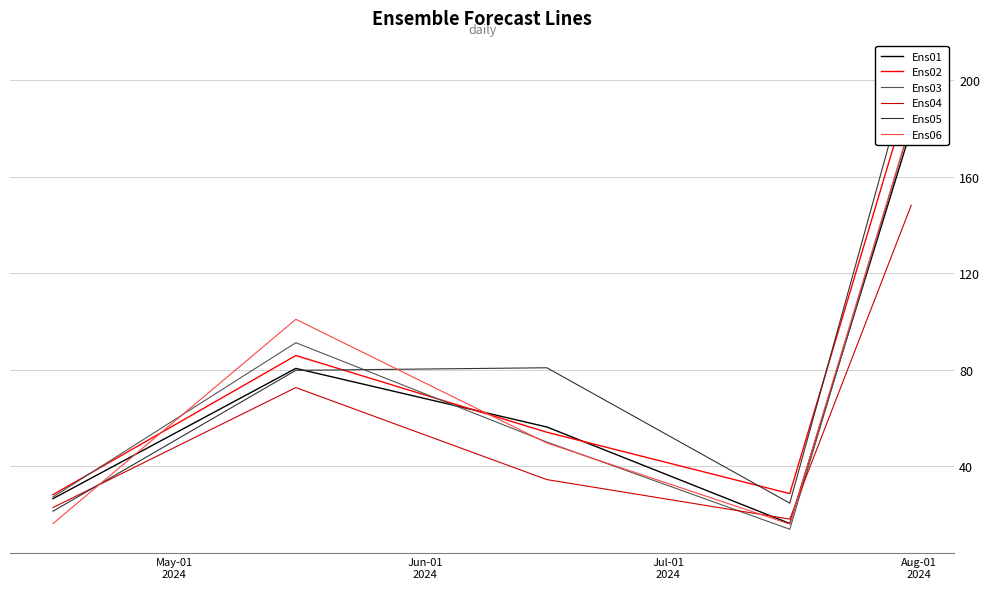

What is the highest value of the Ens04 series?

148.3